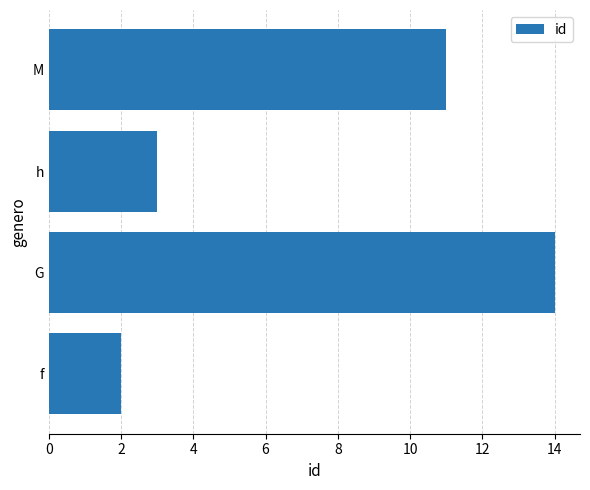

What is the change in value from h to M?

+8